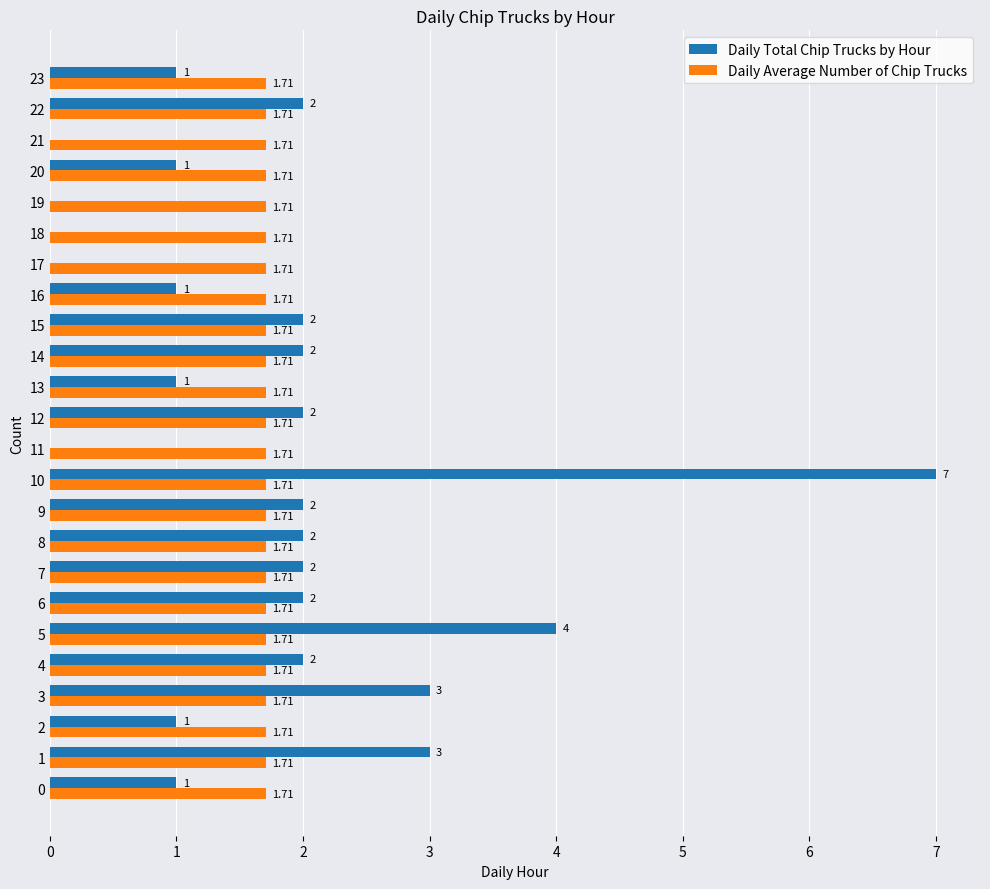

What is the total value across all series at 1?

4.7